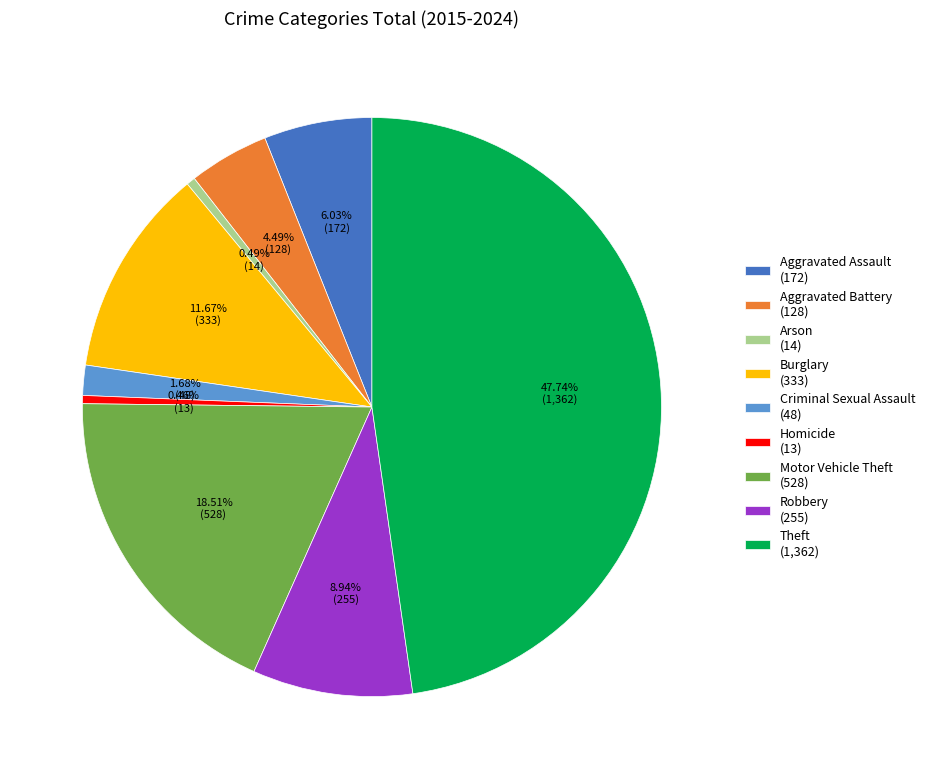

Which category has the biggest portion of the pie?

Theft